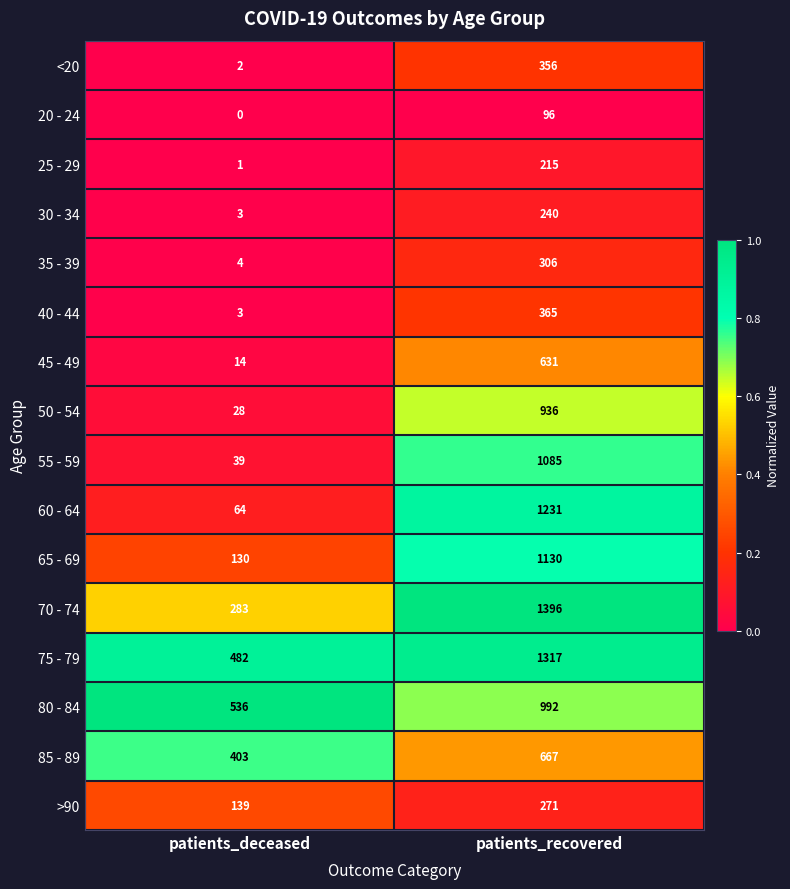

Which series changed the most between patients_deceased and patients_recovered?

60 - 64